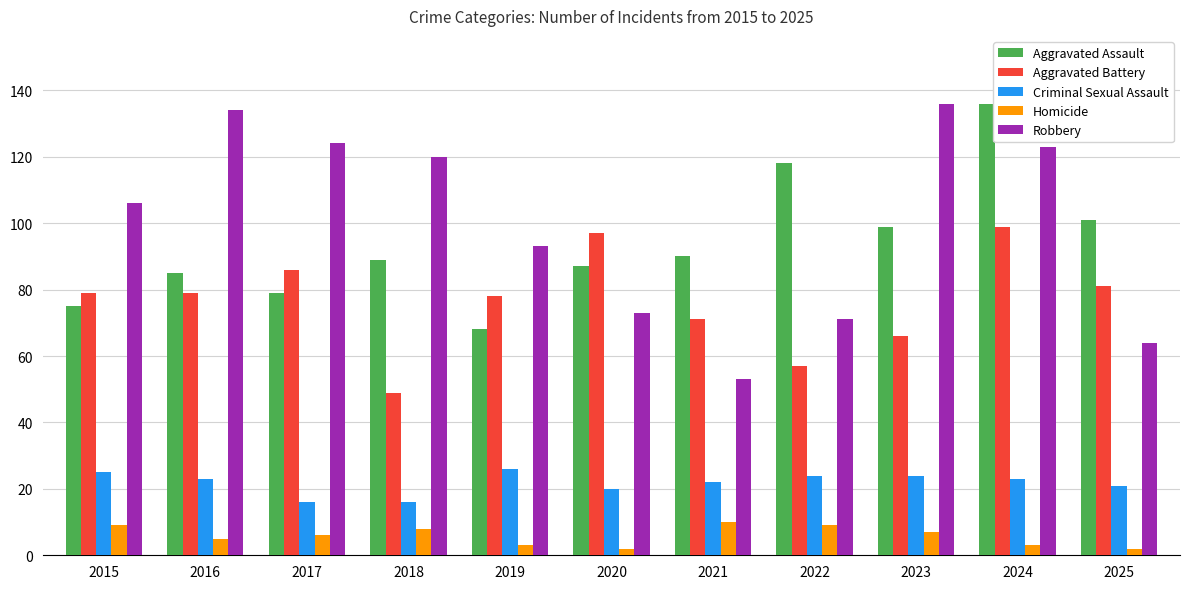

What is the difference between the highest and lowest values at 2020?

95